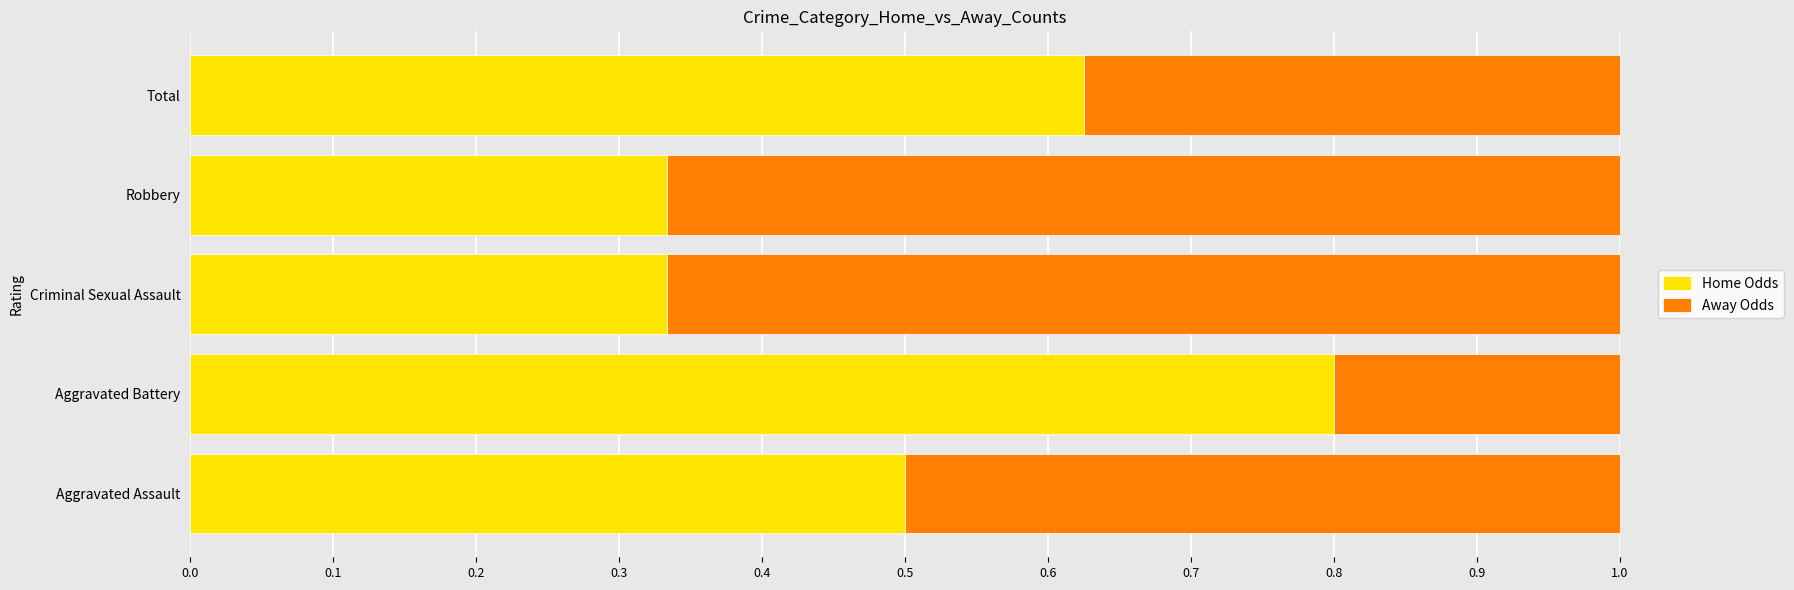

What is the approximate value of Home Odds at Aggravated Assault?

0.5